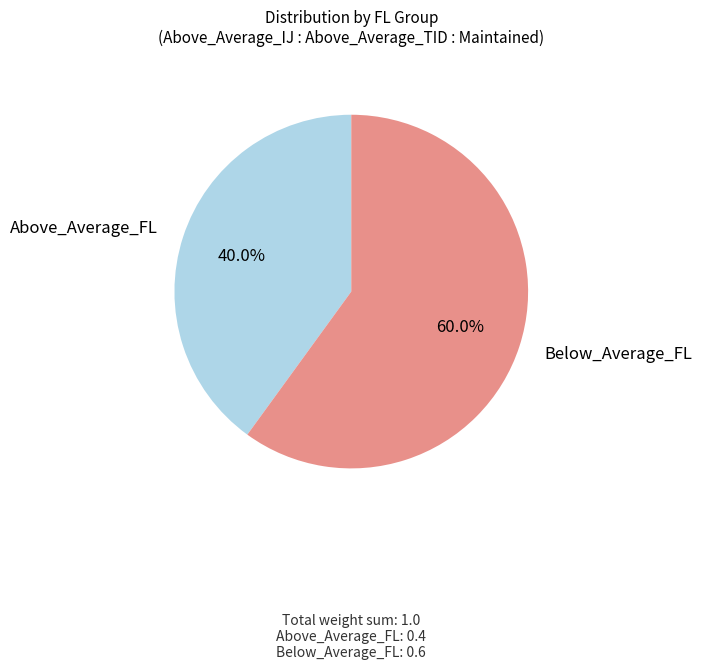

Rank the categories by value from lowest to highest.

Above_Average_FL, Below_Average_FL